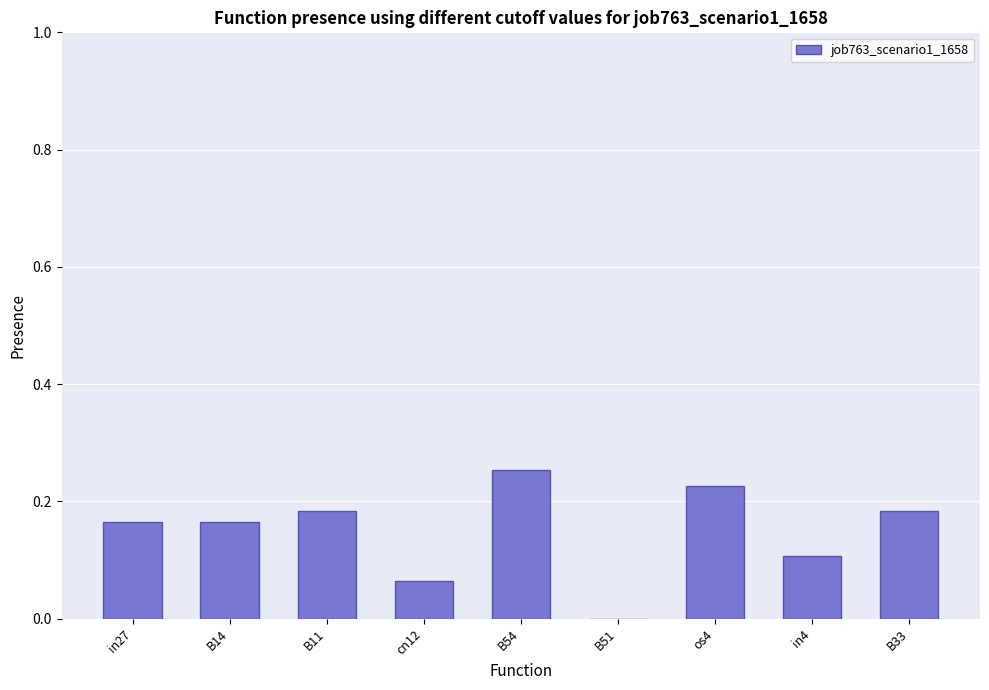

Which category has the highest value across all series?

B54